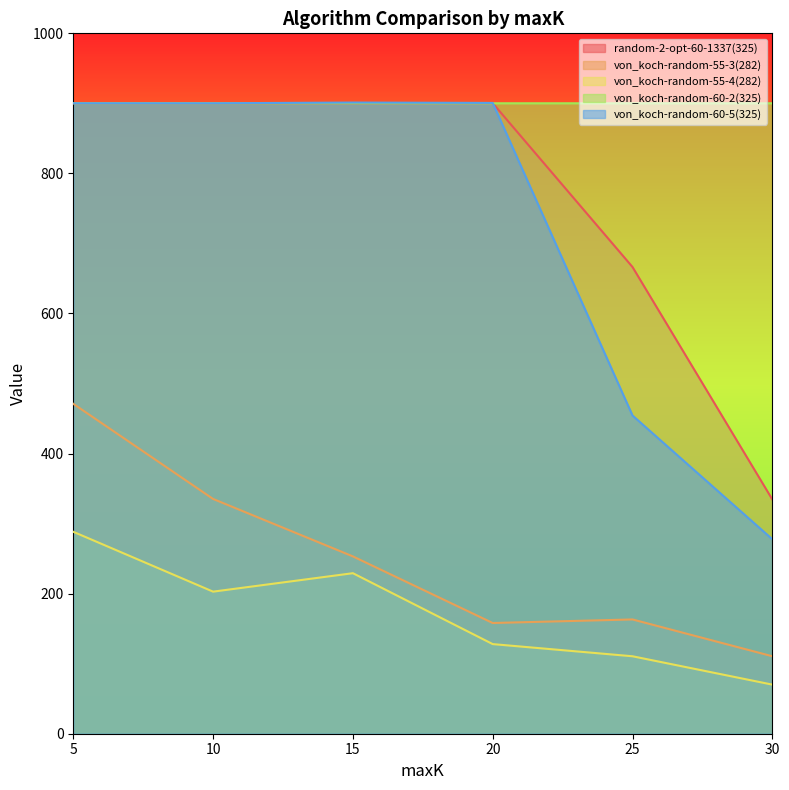

True or false: von_koch-random-60-5(325) has more than 2 interior local peaks.

False